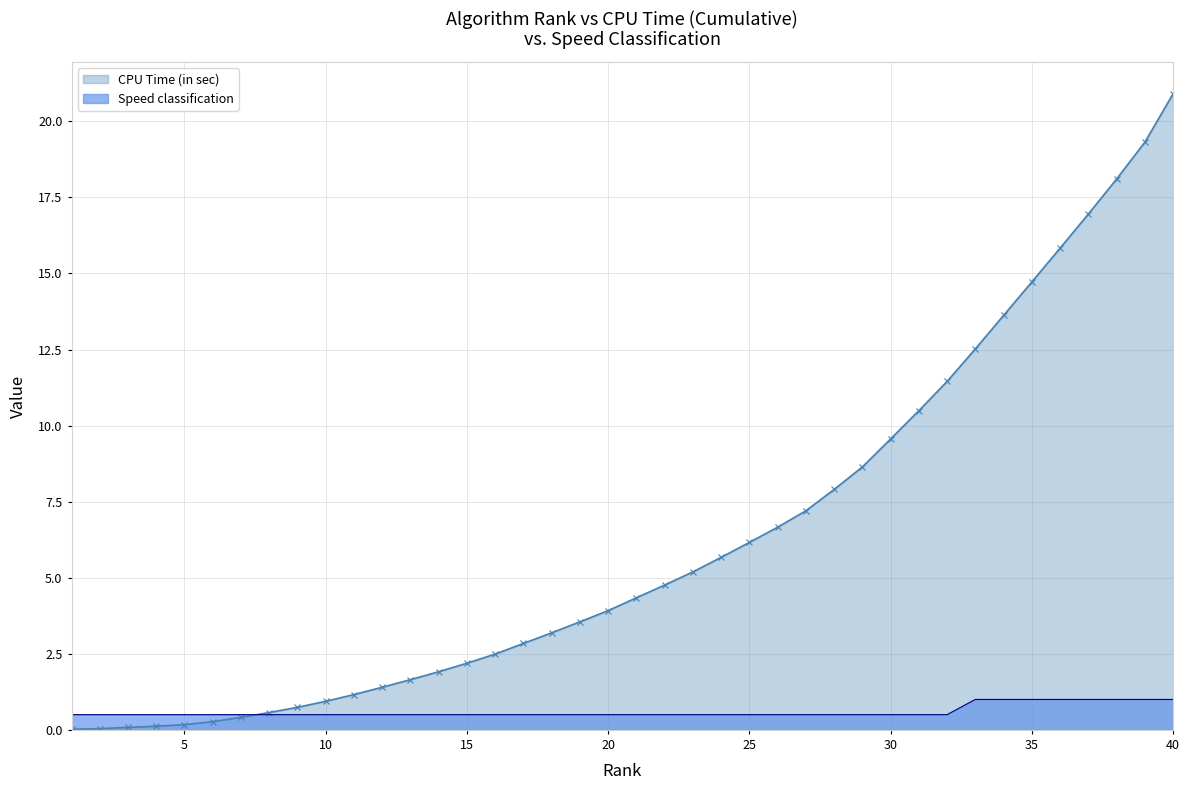

Where is Speed classification nearest to the value 0?

1